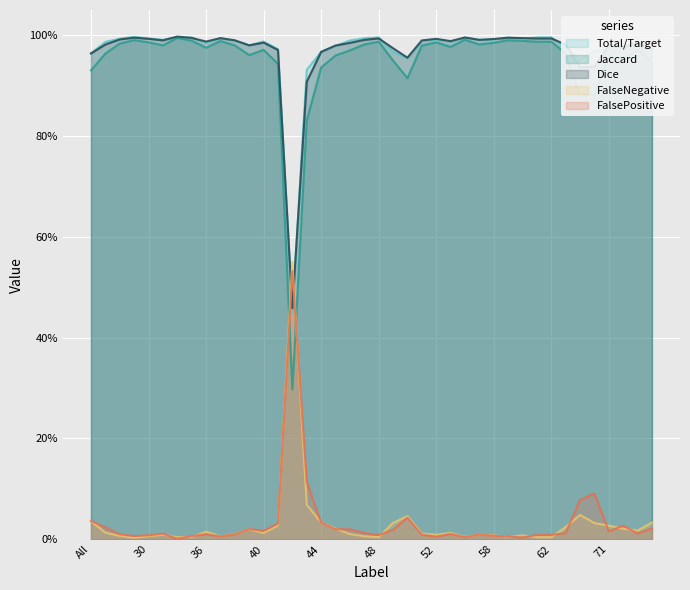

How many lines are shown in the chart?

5